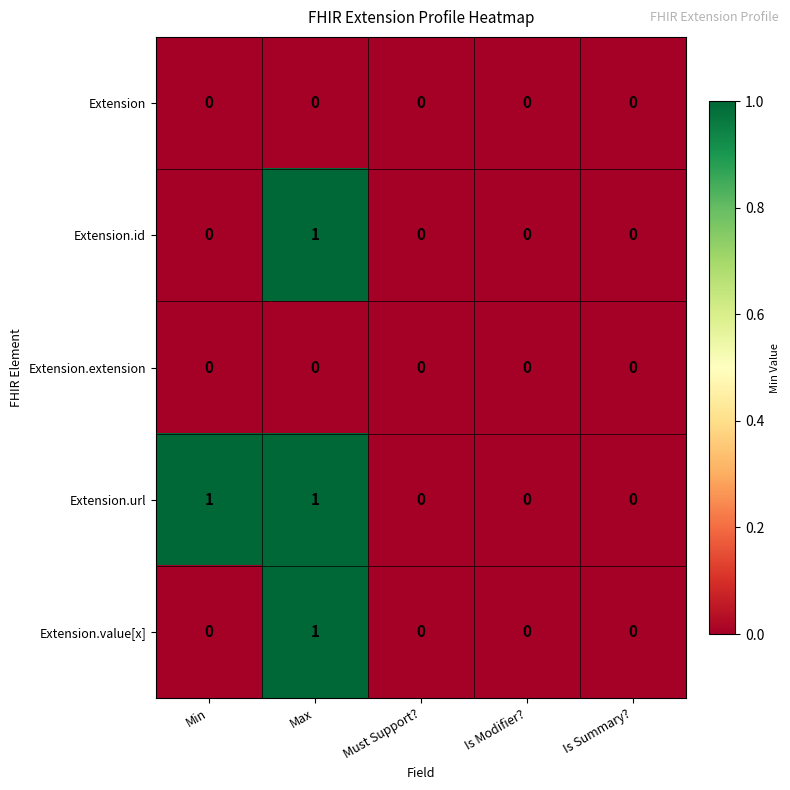

At which category is the sum across all series the highest?

Max